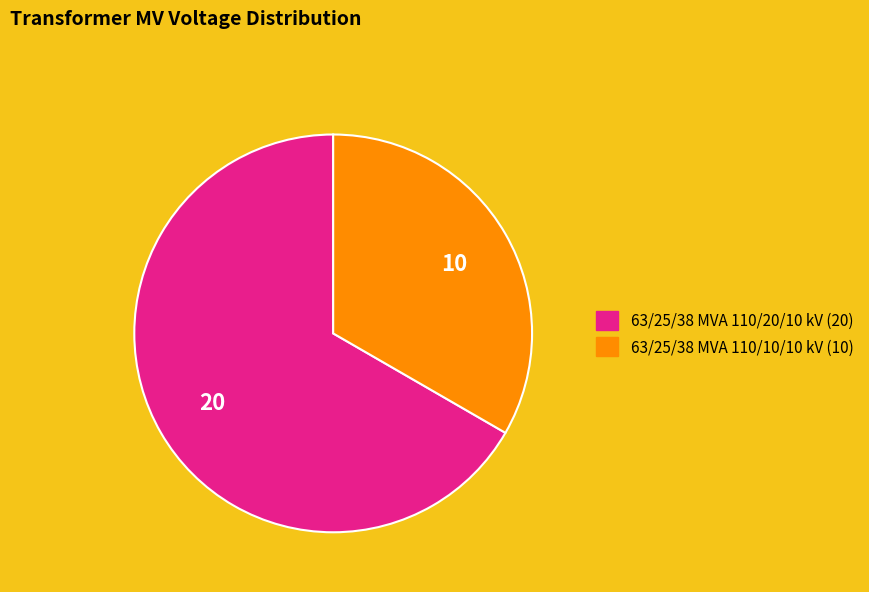

Does any single category account for the majority?

Yes